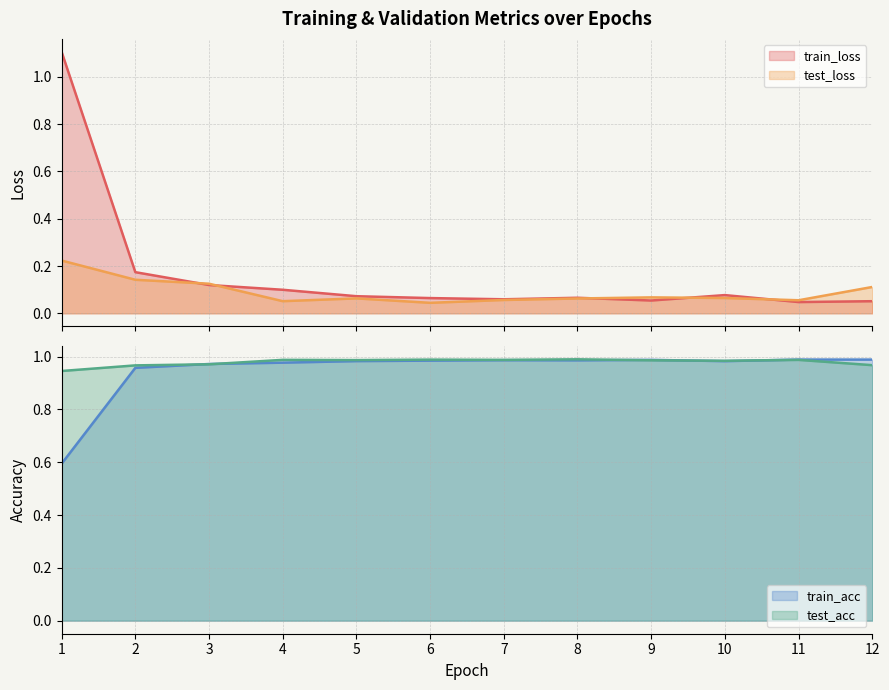

True or false: train_acc and test_loss intersect in this chart.

False